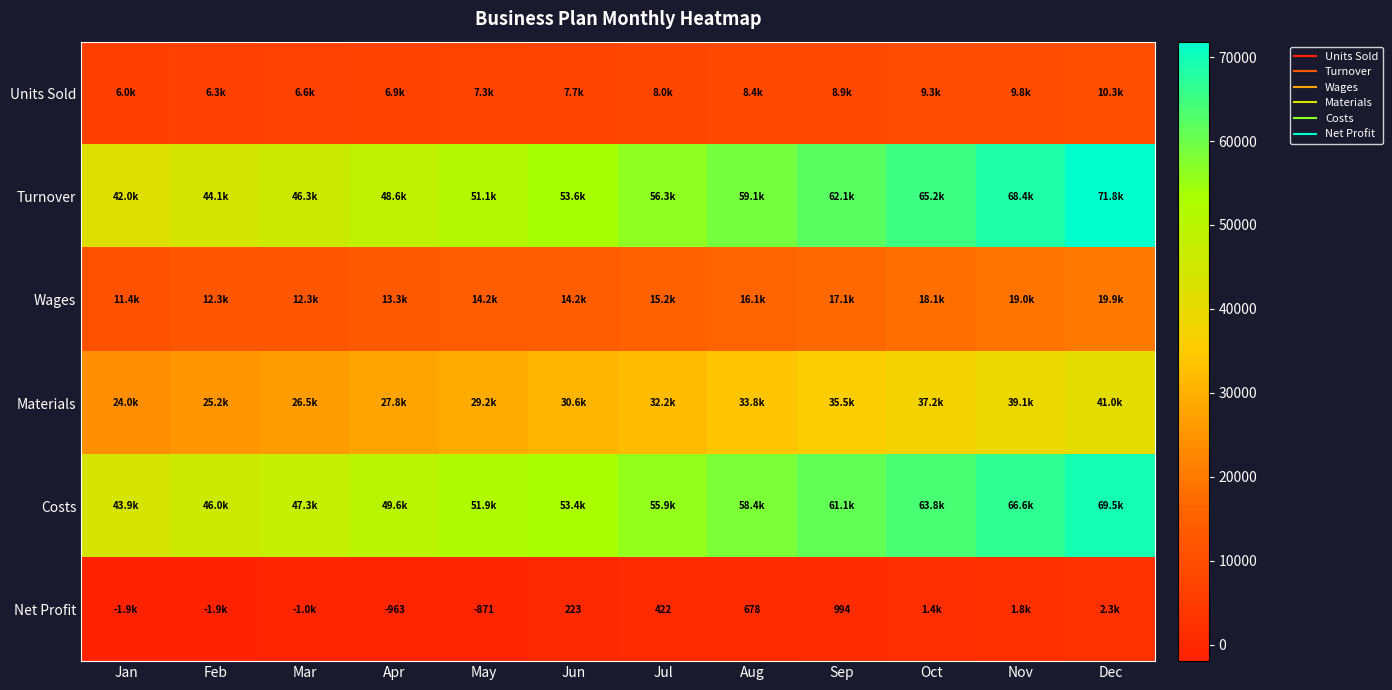

What is the smallest value displayed?

-1950.0